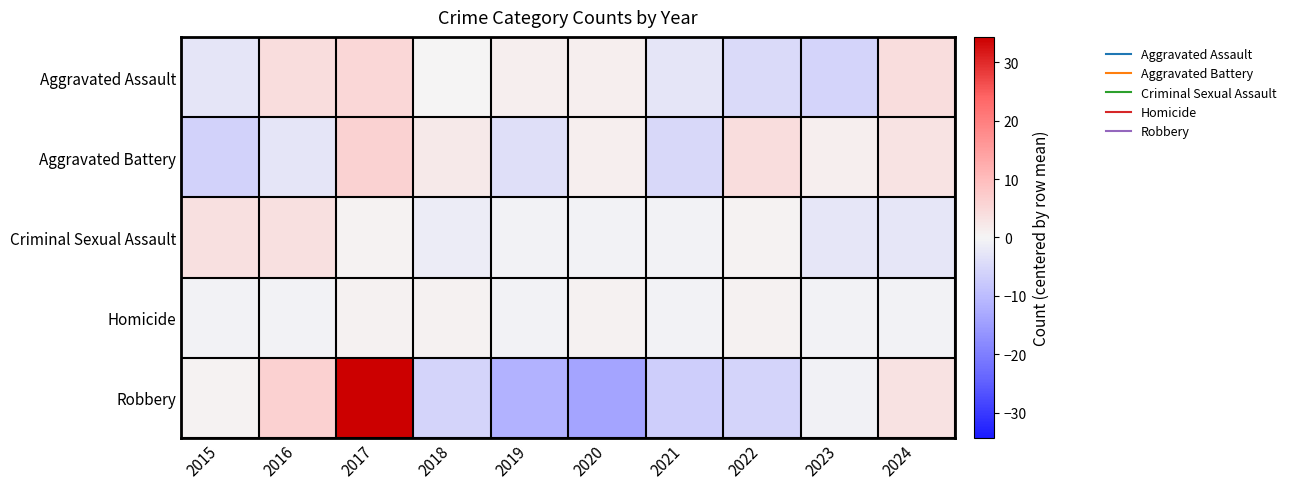

What is the difference between the highest and lowest values at 2023?

6.9